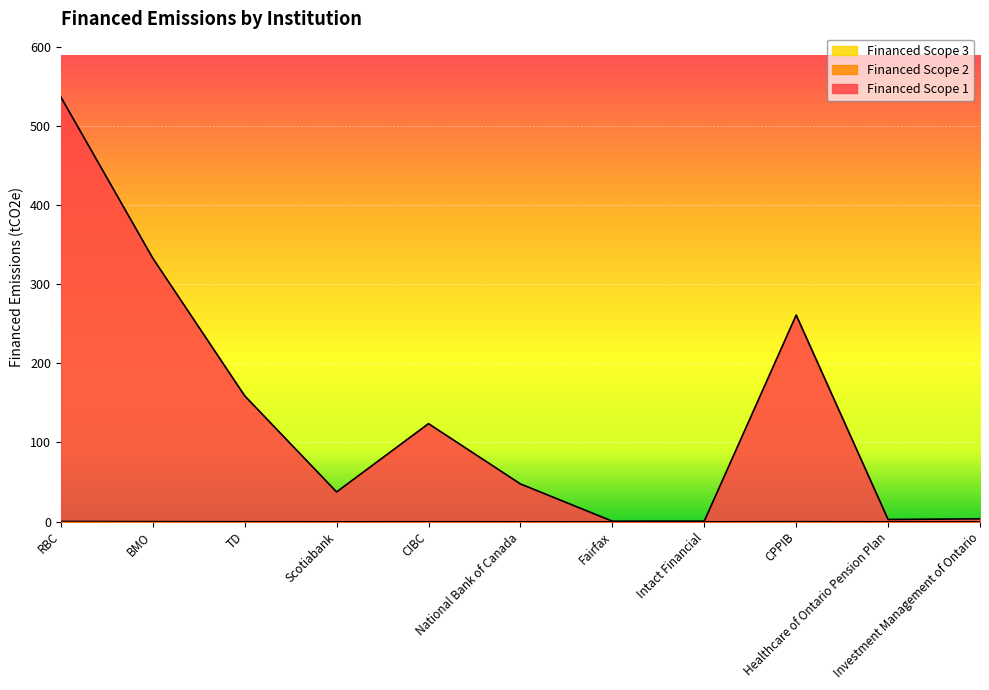

How many data points does each series have?

11